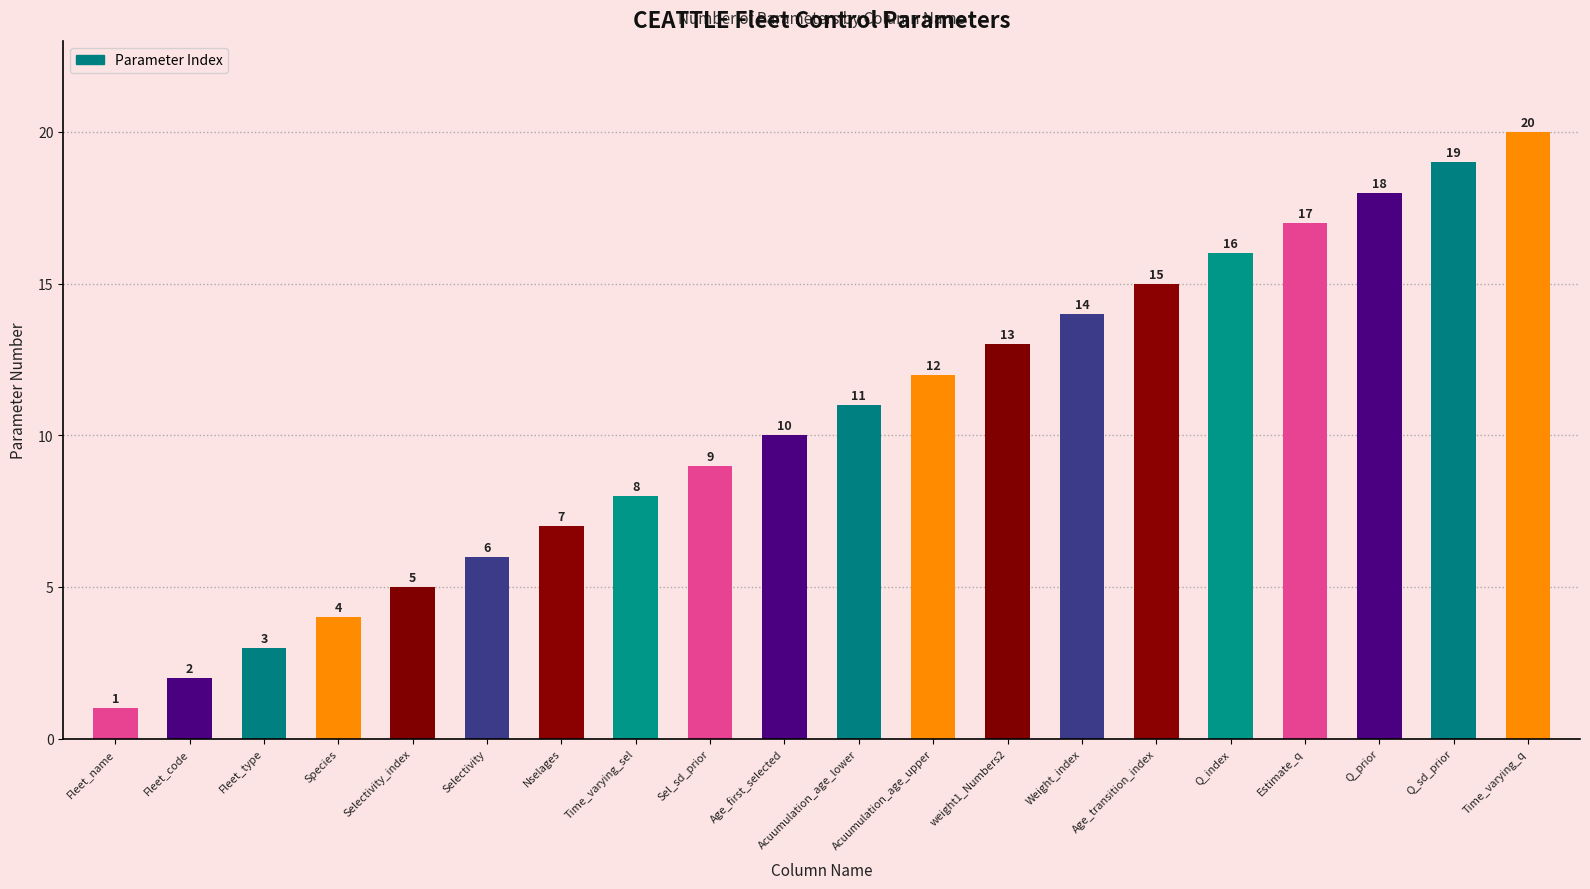

Rank the categories by value from lowest to highest.

Fleet_name, Fleet_code, Fleet_type, Species, Selectivity_index, Selectivity, Nselages, Time_varying_sel, Sel_sd_prior, Age_first_selected, Acuumulation_age_lower, Acuumulation_age_upper, weight1_Numbers2, Weight_index, Age_transition_index, Q_index, Estimate_q, Q_prior, Q_sd_prior, Time_varying_q